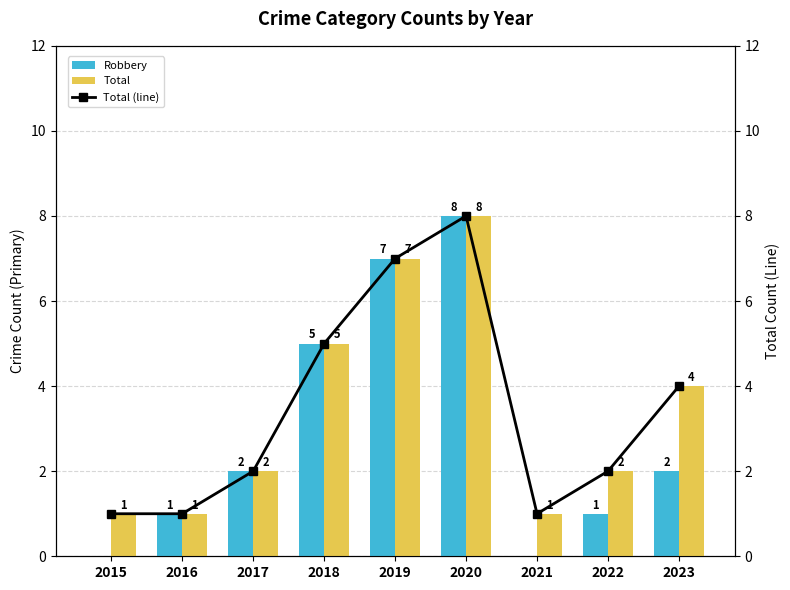

List the labels in order of Total (line) value, smallest first.

2015, 2016, 2021, 2017, 2022, 2023, 2018, 2019, 2020